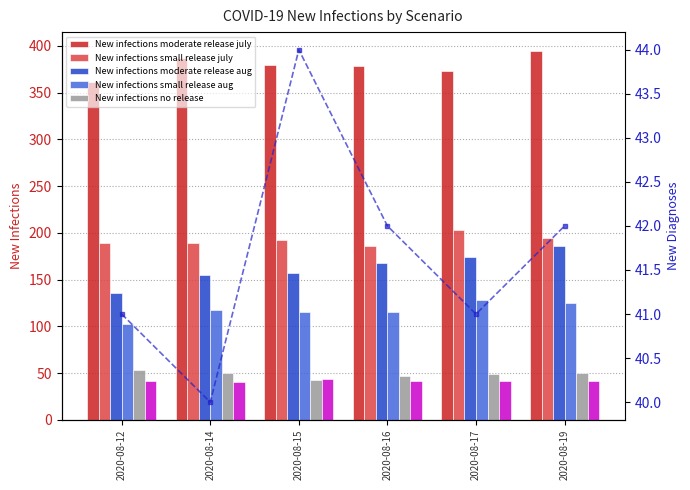

How many data points in New diagnoses moderate release july are above 42?

1